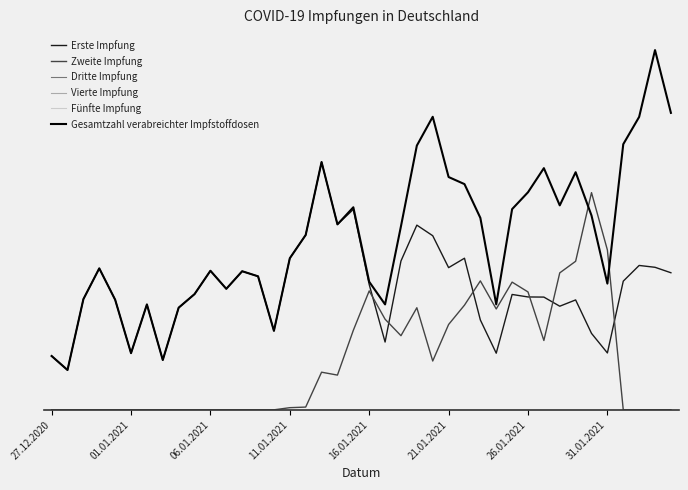

Does the chart have visible grid lines?

No